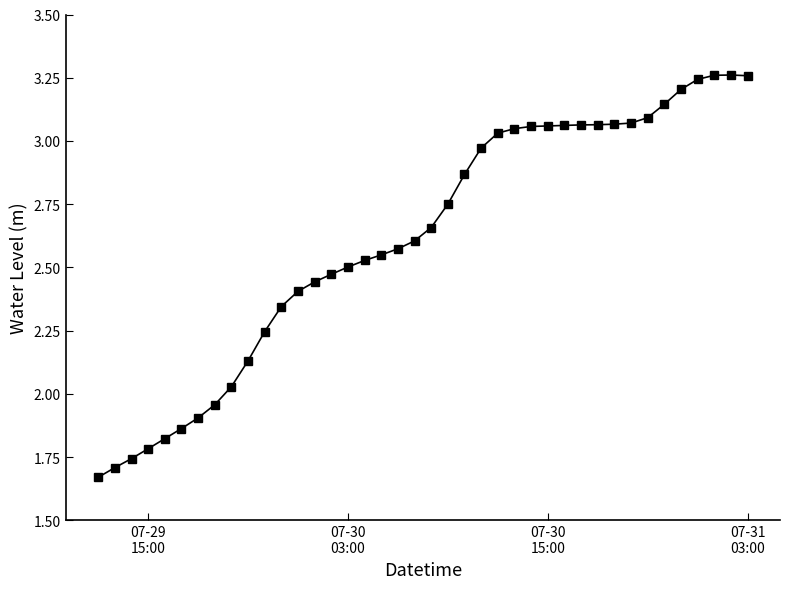

What is the sum of all values?

104.5